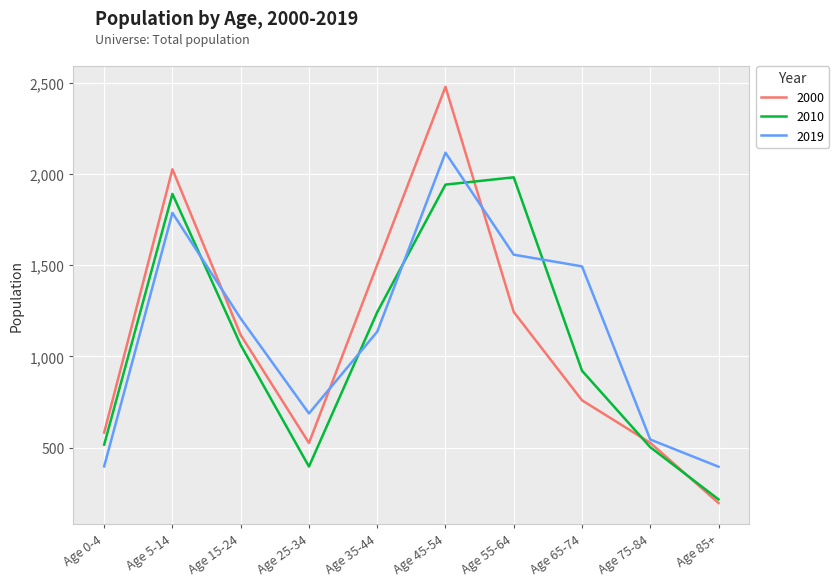

What is the sum of the 2000 values at Age 0-4 and Age 45-54?

3059